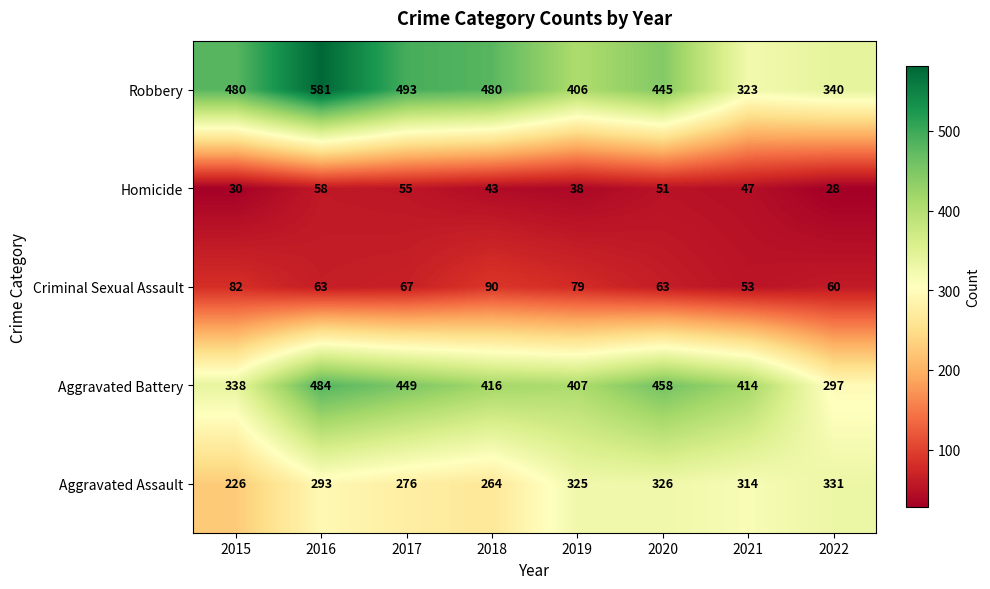

Which series has the largest total across all categories?

Robbery